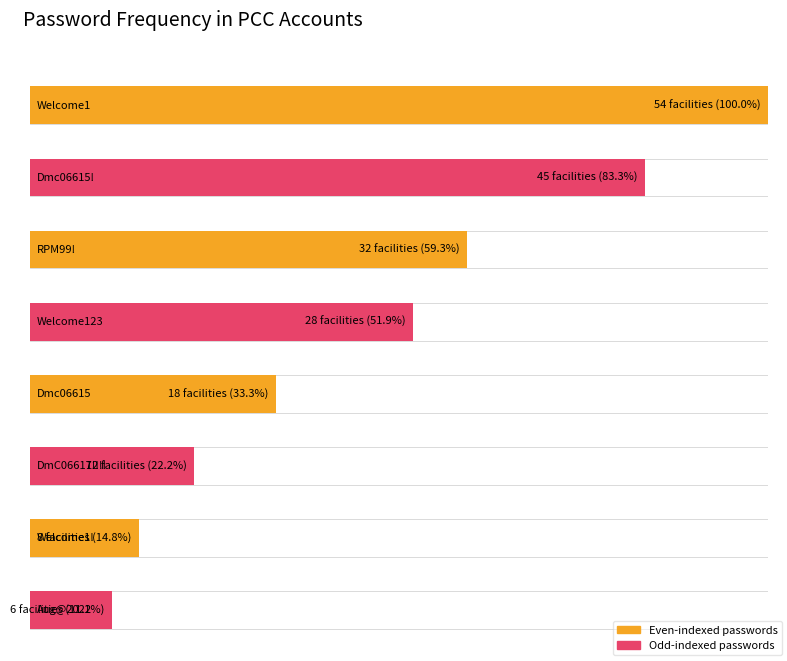

Are the bars horizontal?

Yes